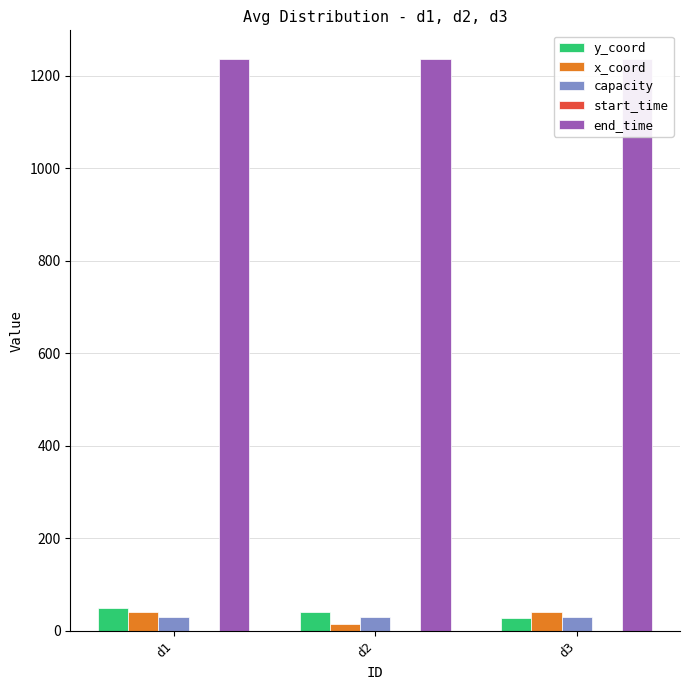

Which series has the largest total across all categories?

end_time